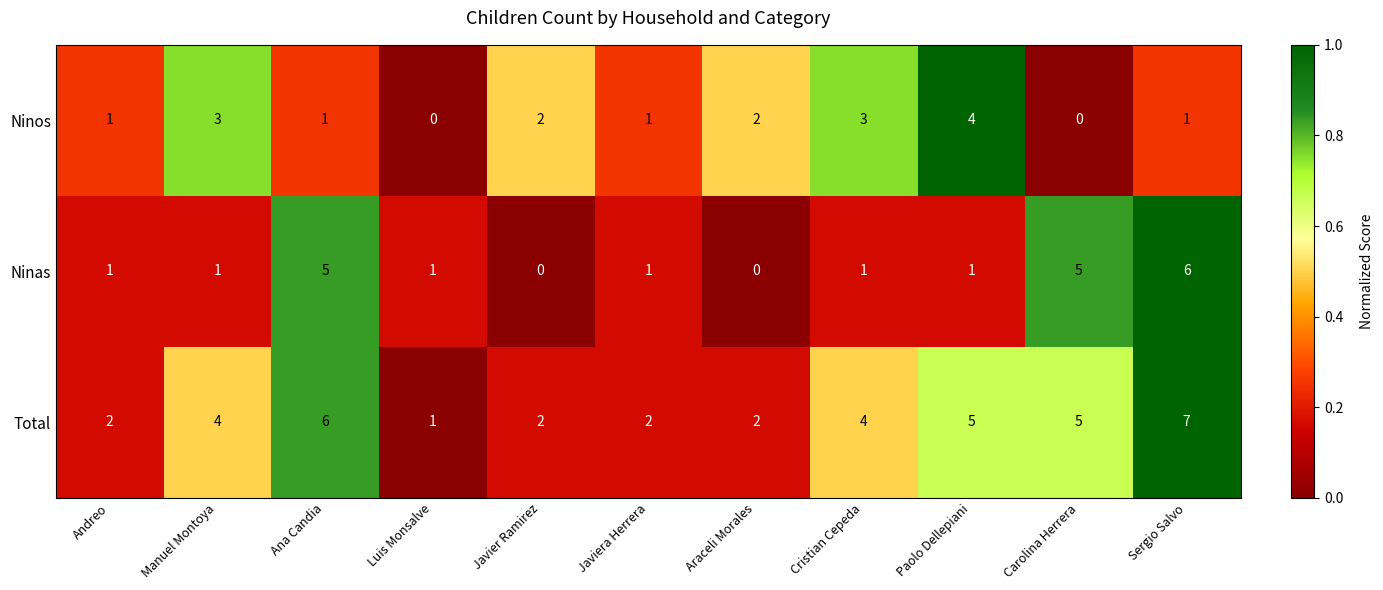

Is it true that Ninas equals 1 at Andreo?

True